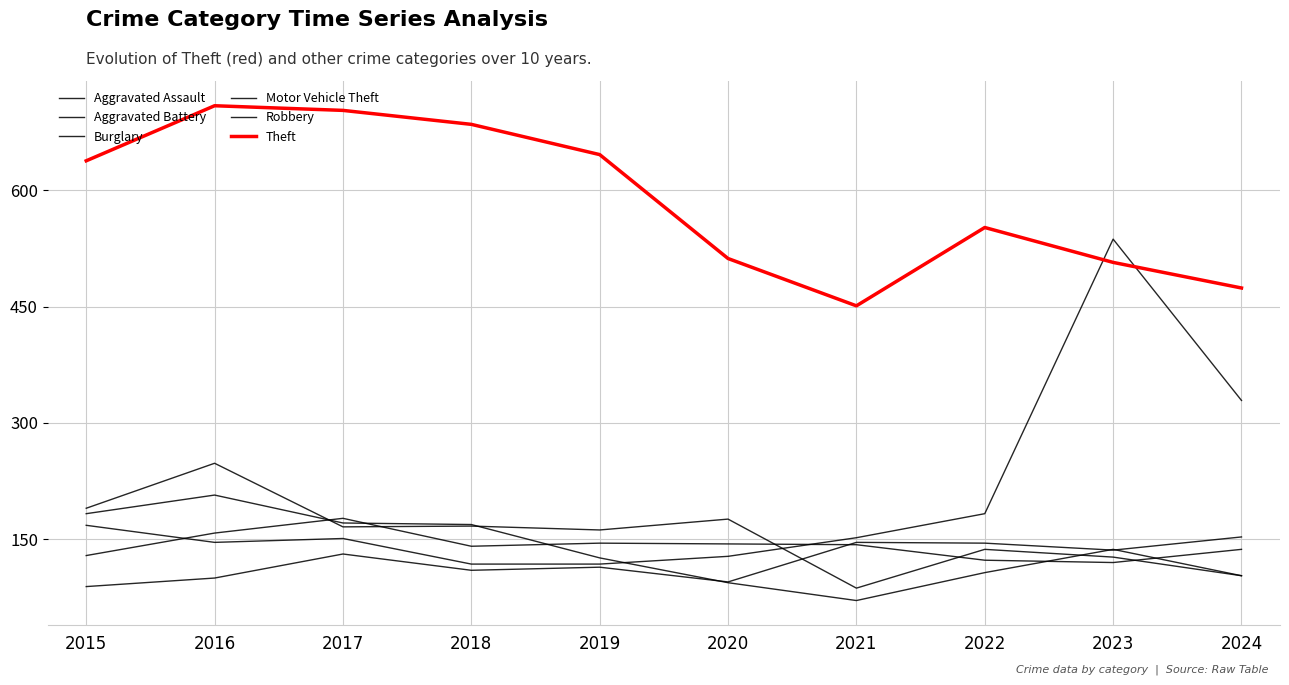

How many lines are shown in the chart?

6